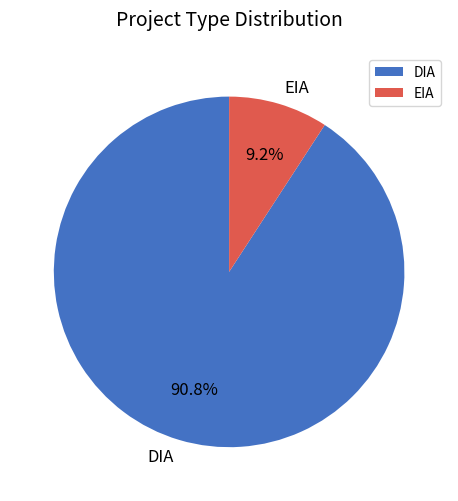

To the nearest percent, what is the combined percentage of EIA and DIA?

100%